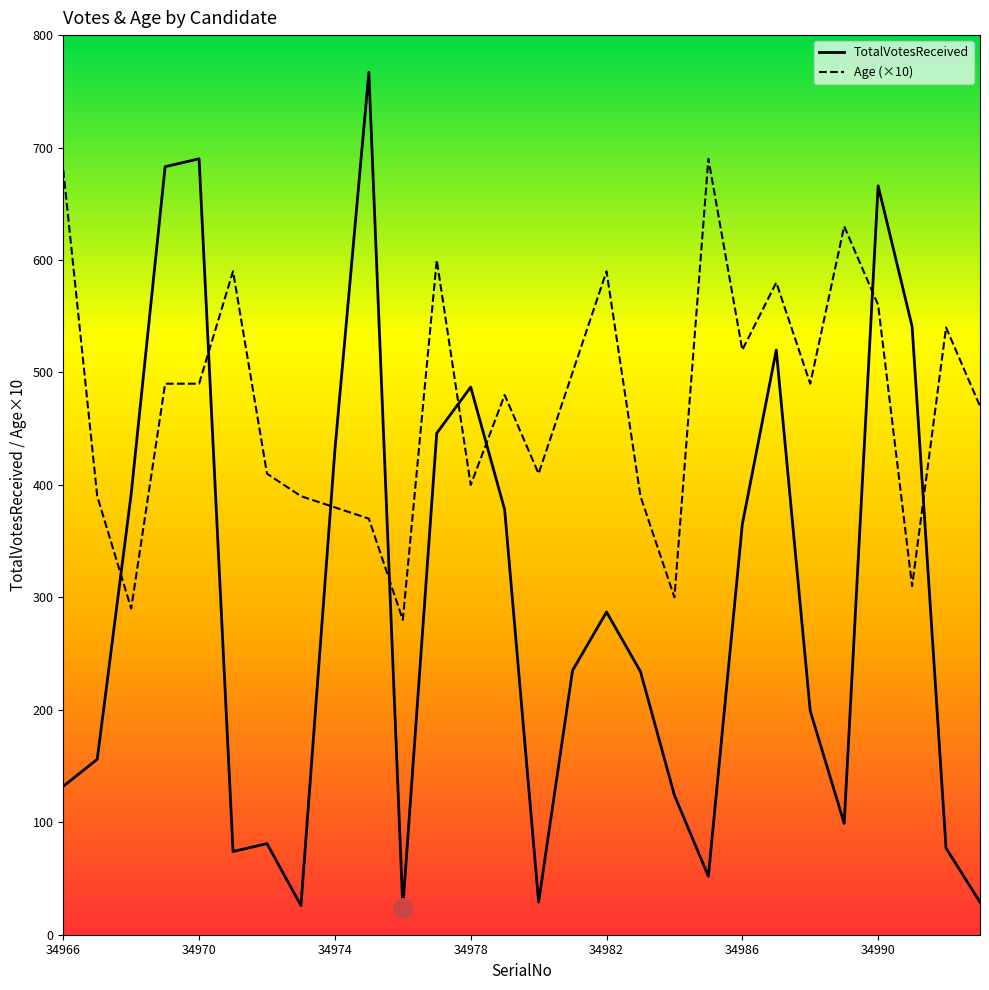

Which series has the widest spread of values?

TotalVotesReceived